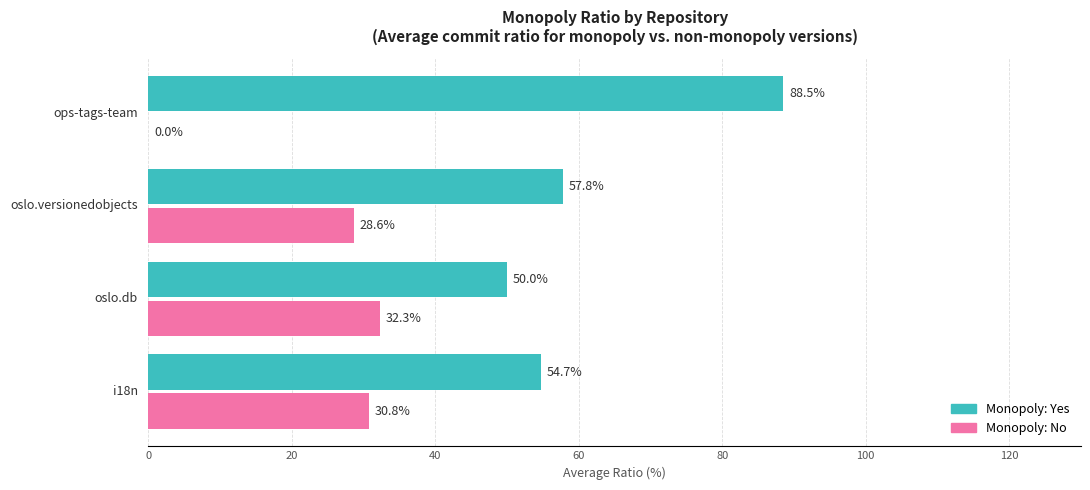

What is the sum of all Monopoly: Yes values?

251.0